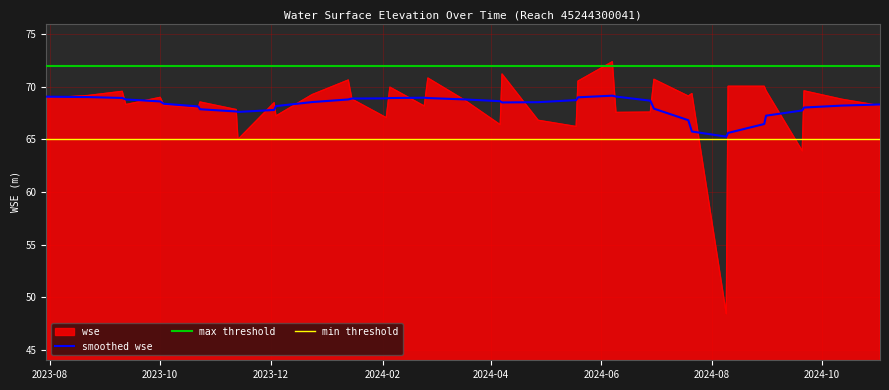

What is the highest value of the wse series?

72.4